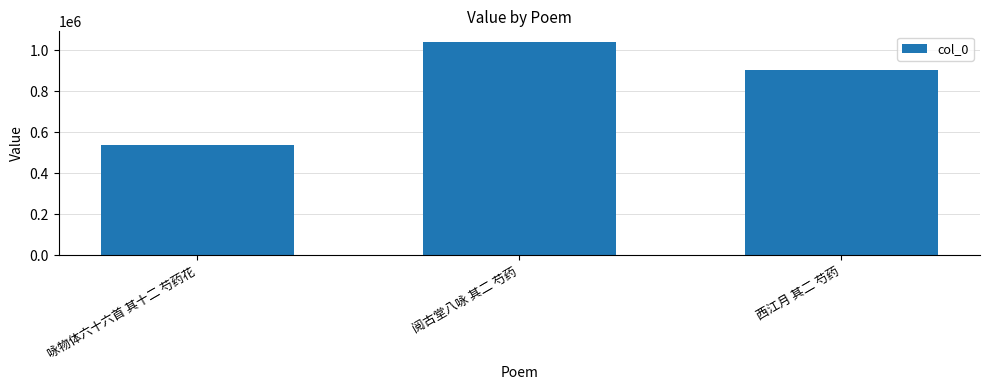

What is the difference between the maximum and minimum values?

500000